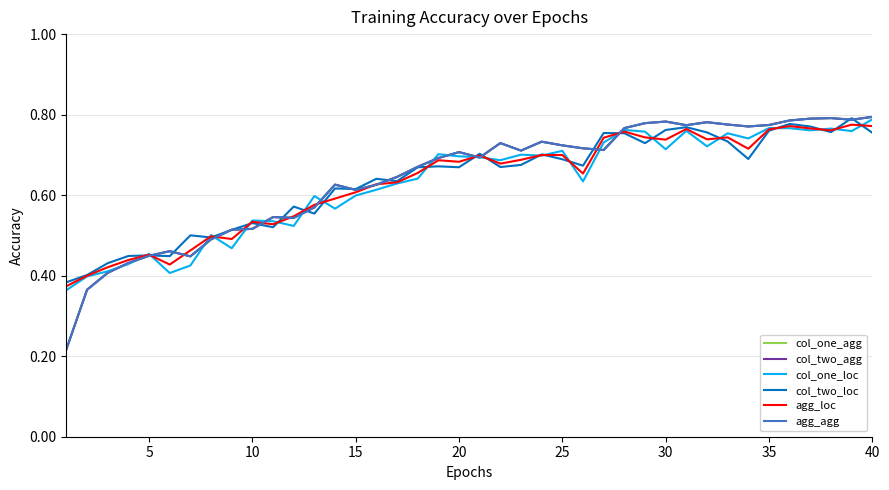

What is the minimum value for agg_loc?

0.4